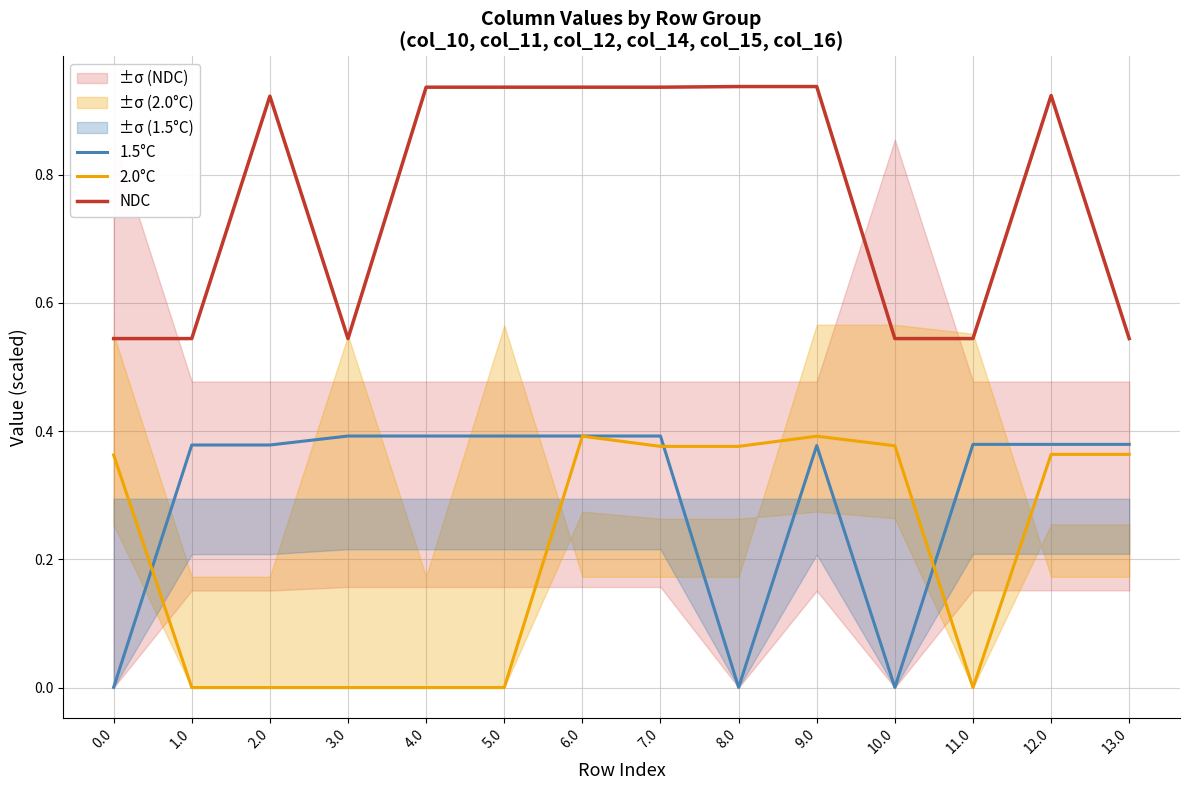

How many positive values does the 2.0°C series have?

8